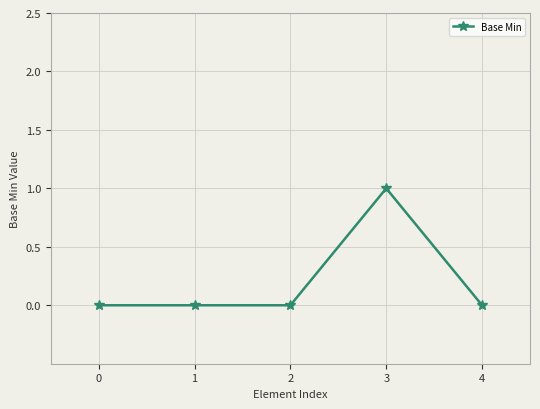

Is it true that the value at 3 is 1?

True